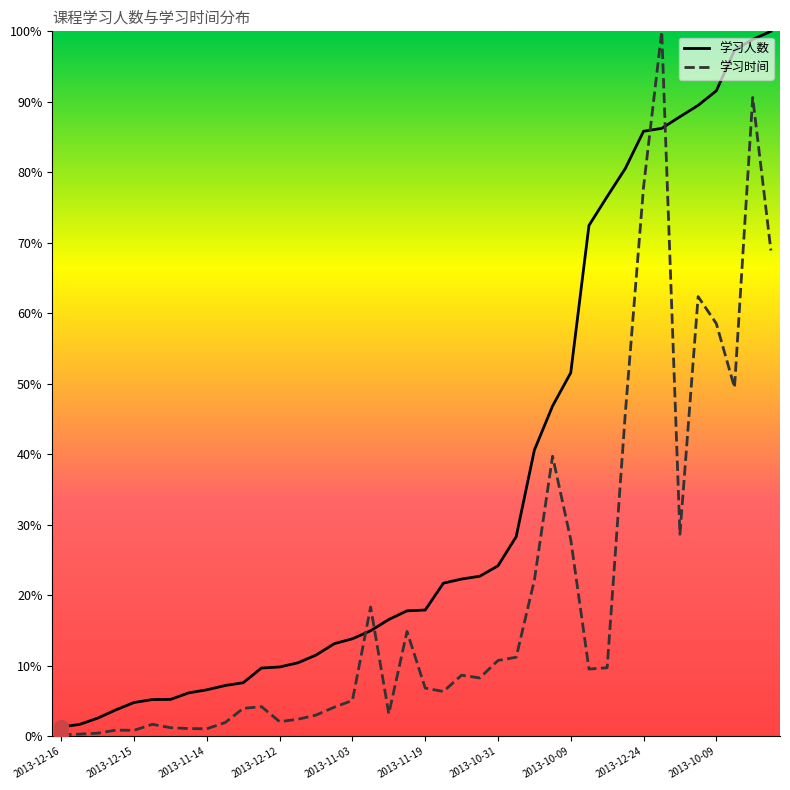

Which series has the largest total across all categories?

学习人数